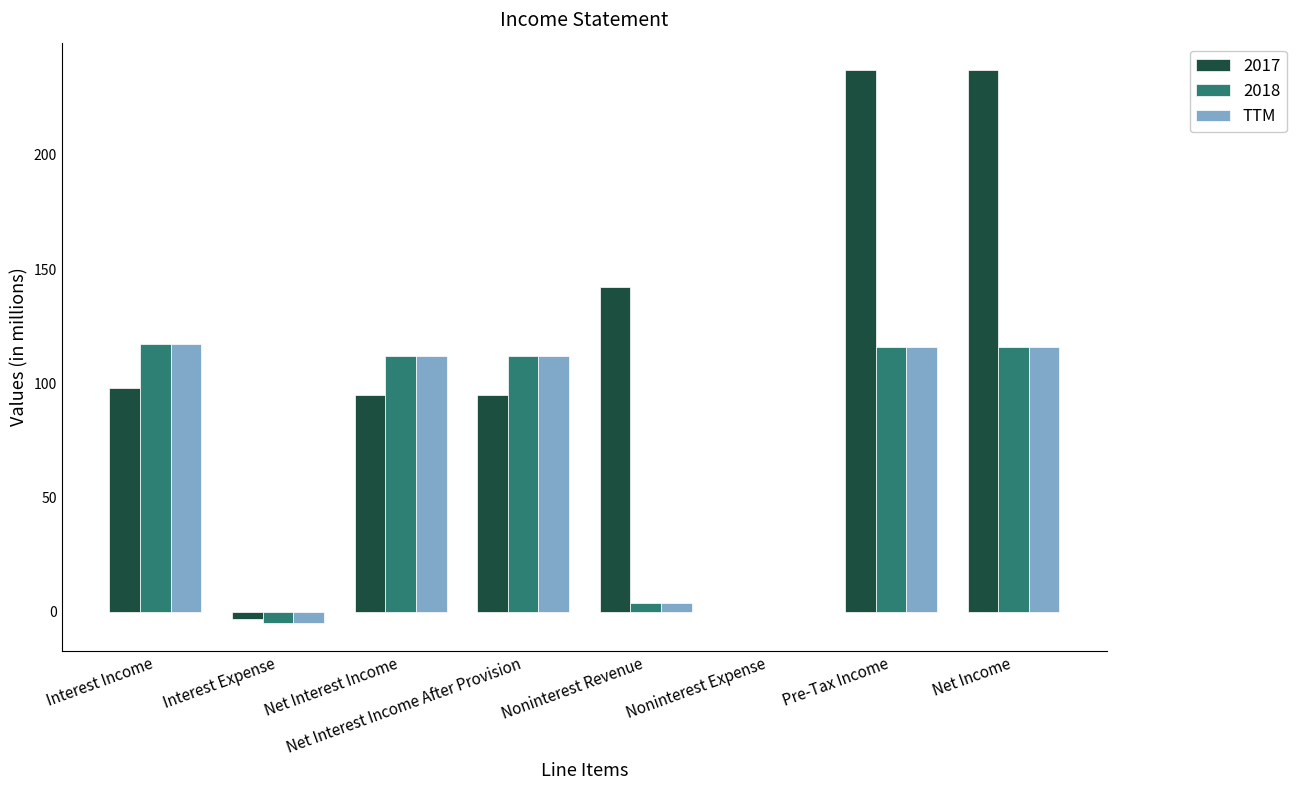

Are the bars grouped side by side (vs. stacked)?

Yes